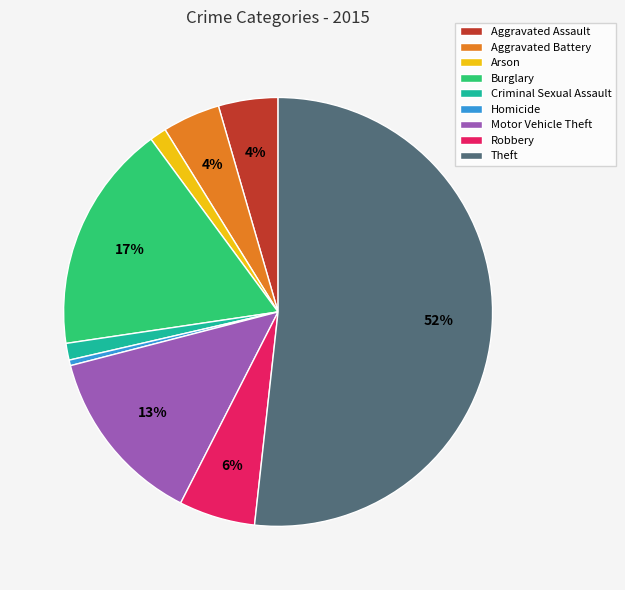

Which slice is the largest?

Theft